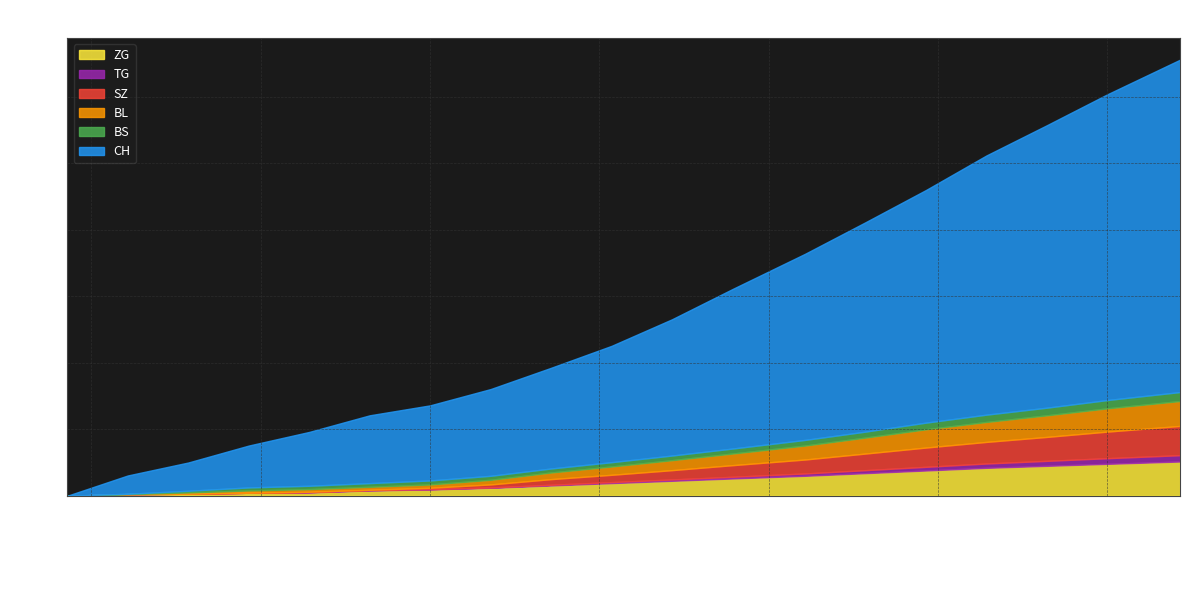

Is the value of CH at 2020-07-05 greater than the value of ZG at 2020-06-20?

Yes